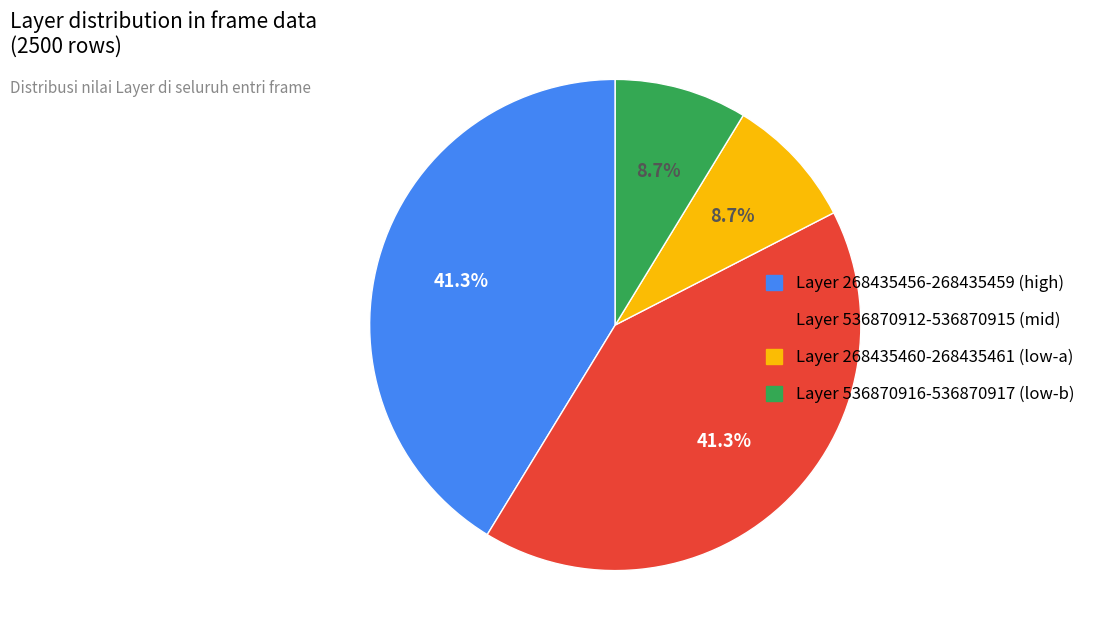

Does any single category account for the majority?

No